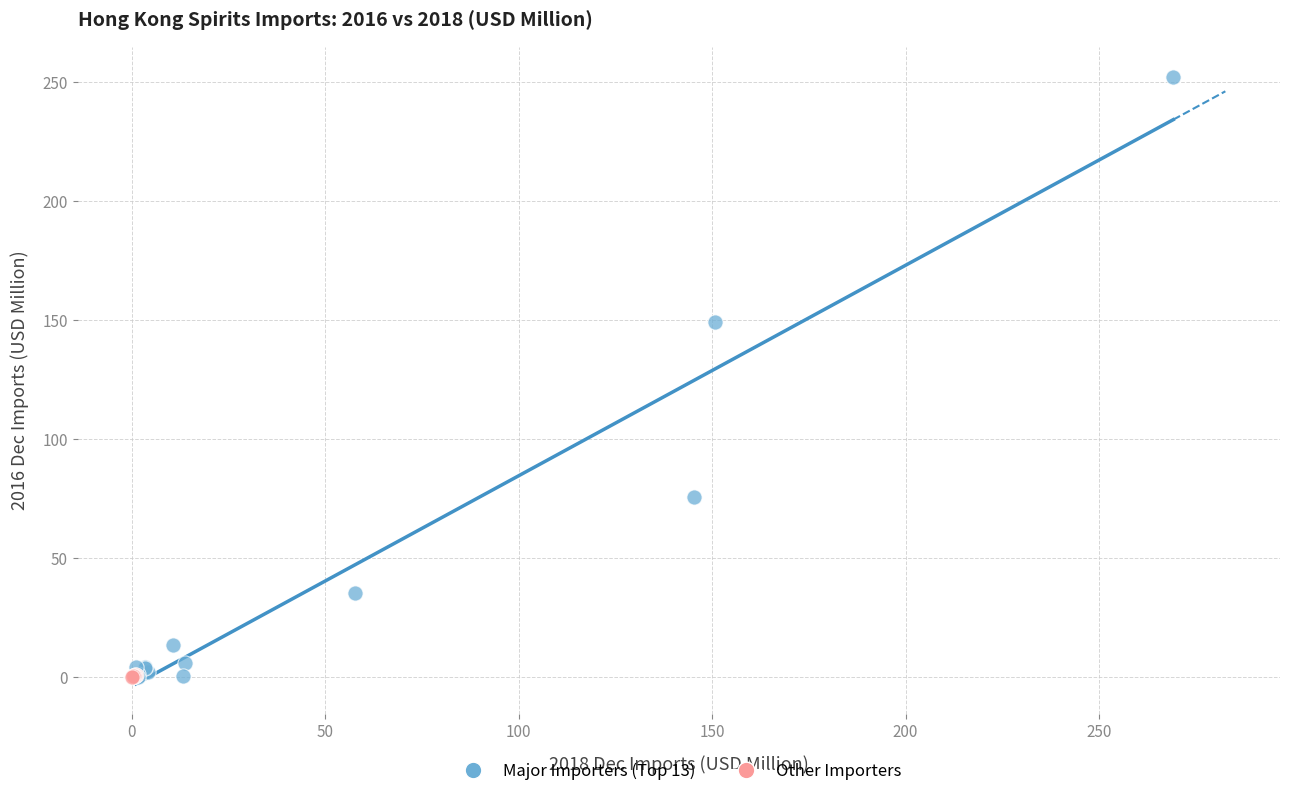

Which series has the largest Y range (max minus min)?

Major Importers (Top 13)